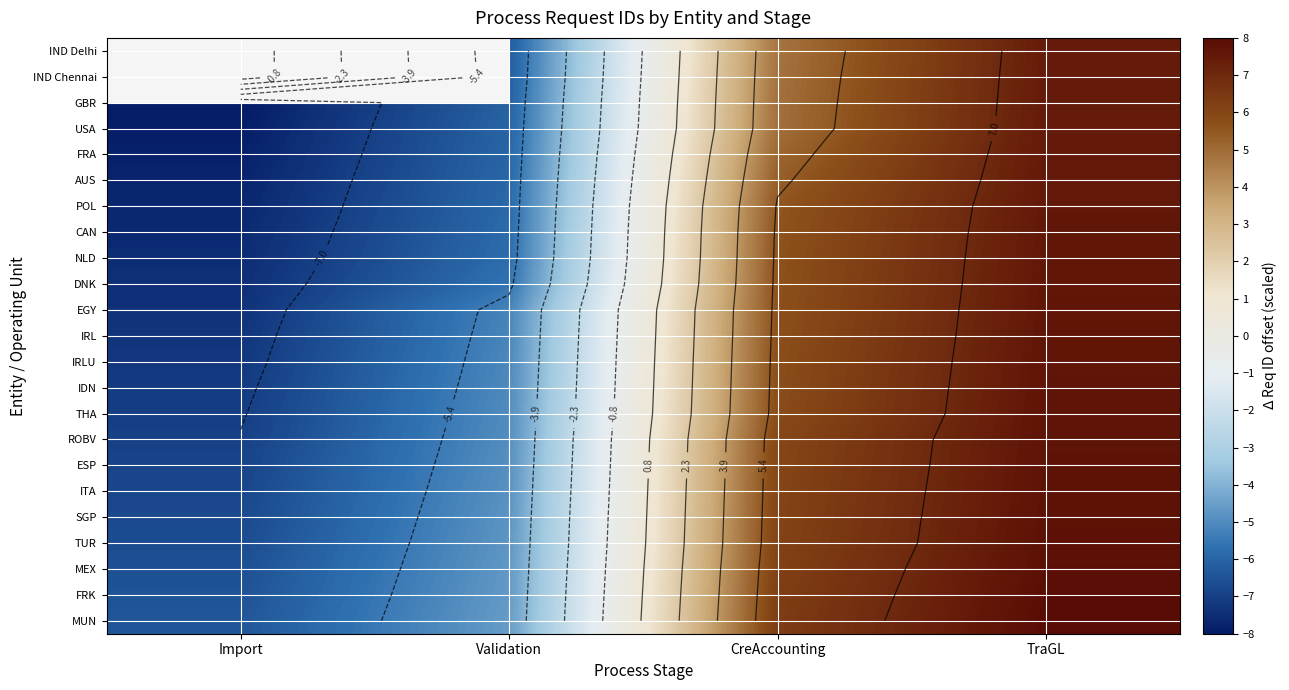

How many series are shown in this chart?

23